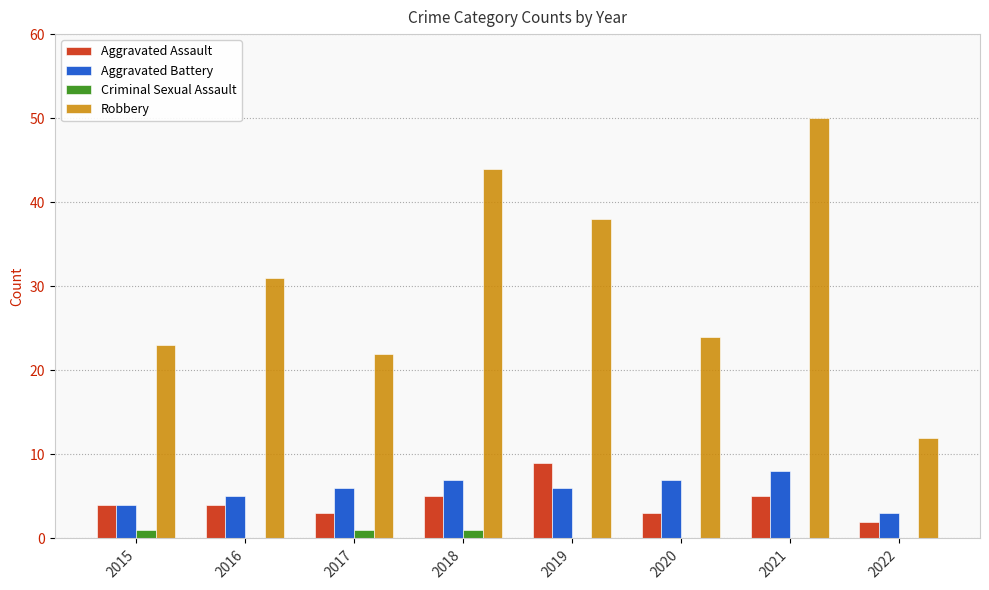

Reading left to right, transcribe all the data shown in this chart.

Aggravated Assault: 4	4	3	5	9	3	5	2
Aggravated Battery: 4	5	6	7	6	7	8	3
Criminal Sexual Assault: 1	0	1	1	0	0	0	0
Robbery: 23	31	22	44	38	24	50	12